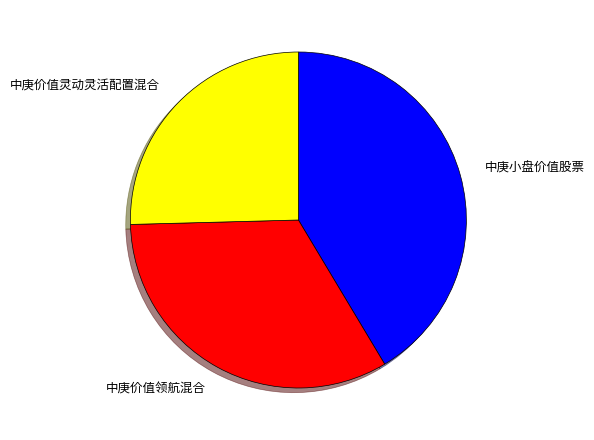

What is the smallest slice in the pie chart?

中庚价值灵动灵活配置混合